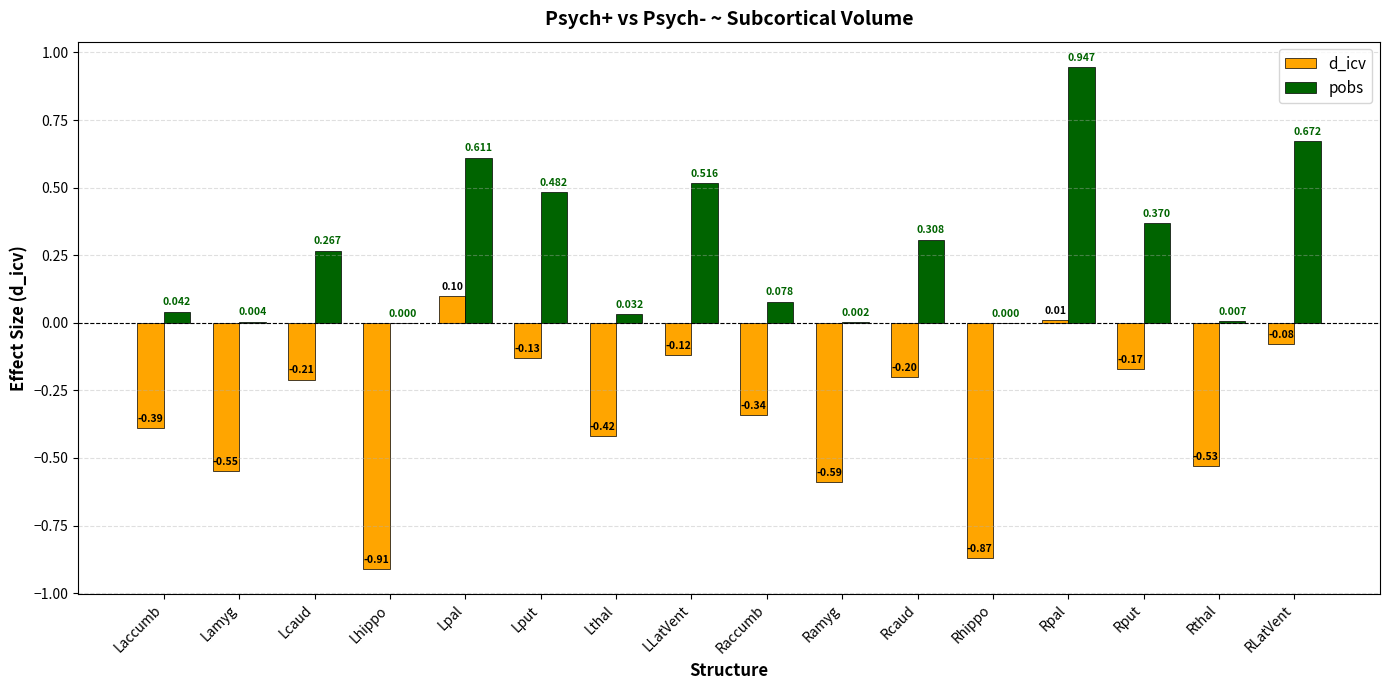

Which series has the largest total across all categories?

pobs